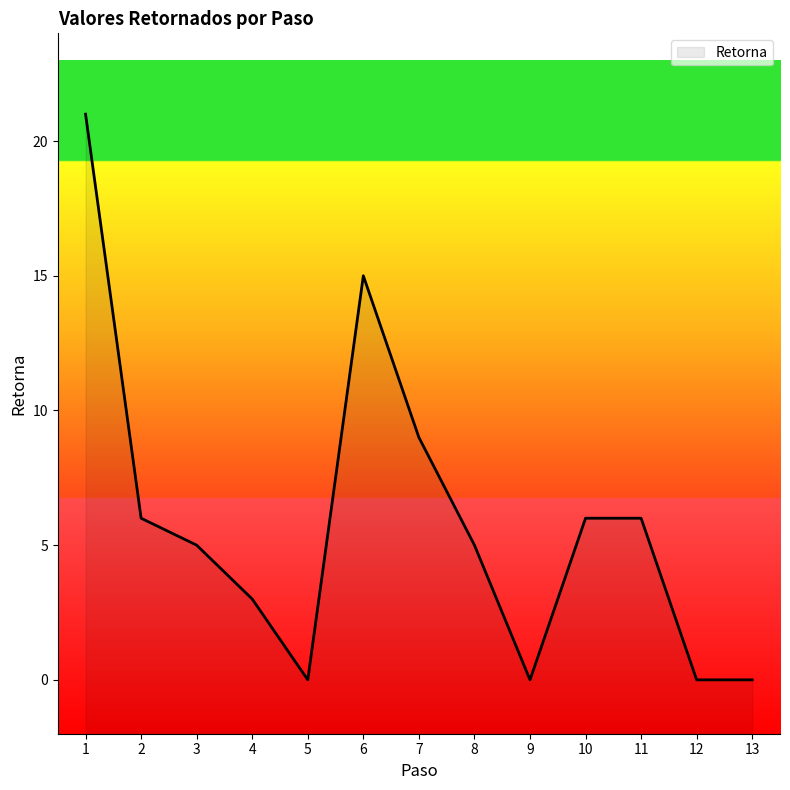

Reading left to right, what are all the values shown in this chart?

1=21	2=6	3=5	4=3	5=0	6=15	7=9	8=5	9=0	10=6	11=6	12=0	13=0